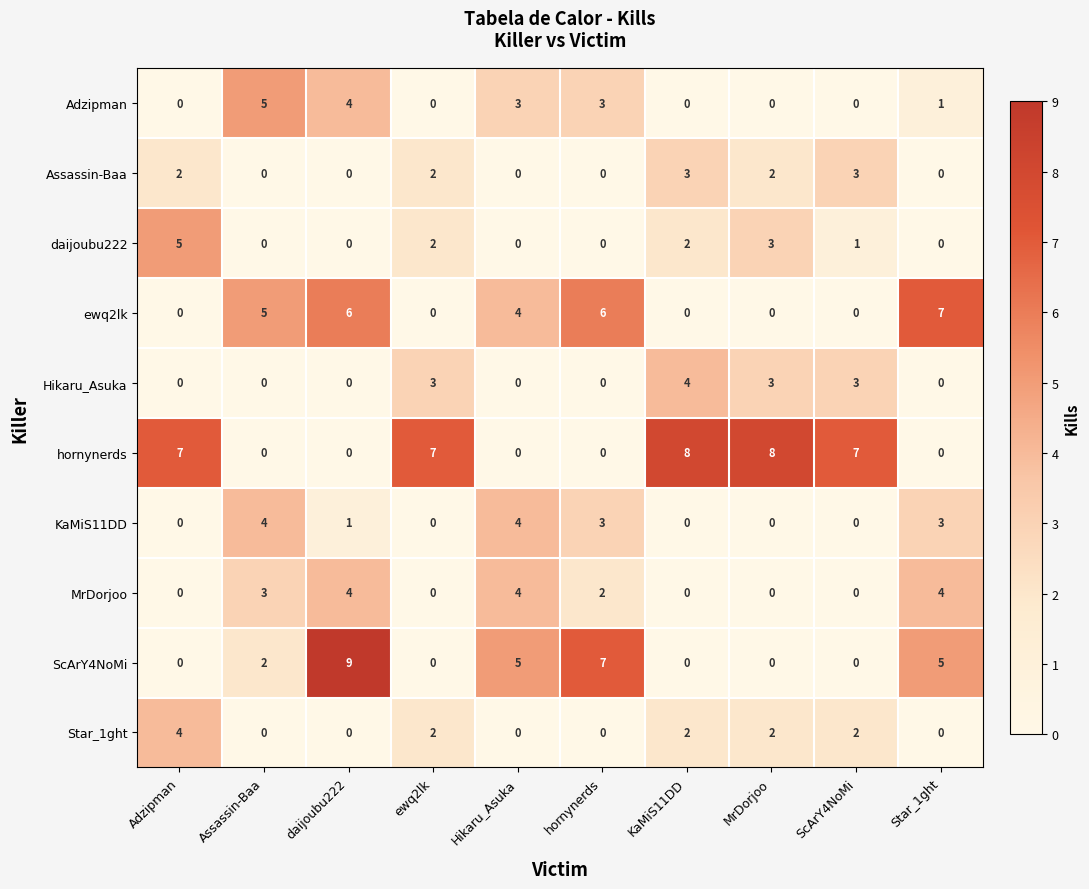

Between Assassin-Baa and KaMiS11DD, which series saw the biggest shift?

hornynerds